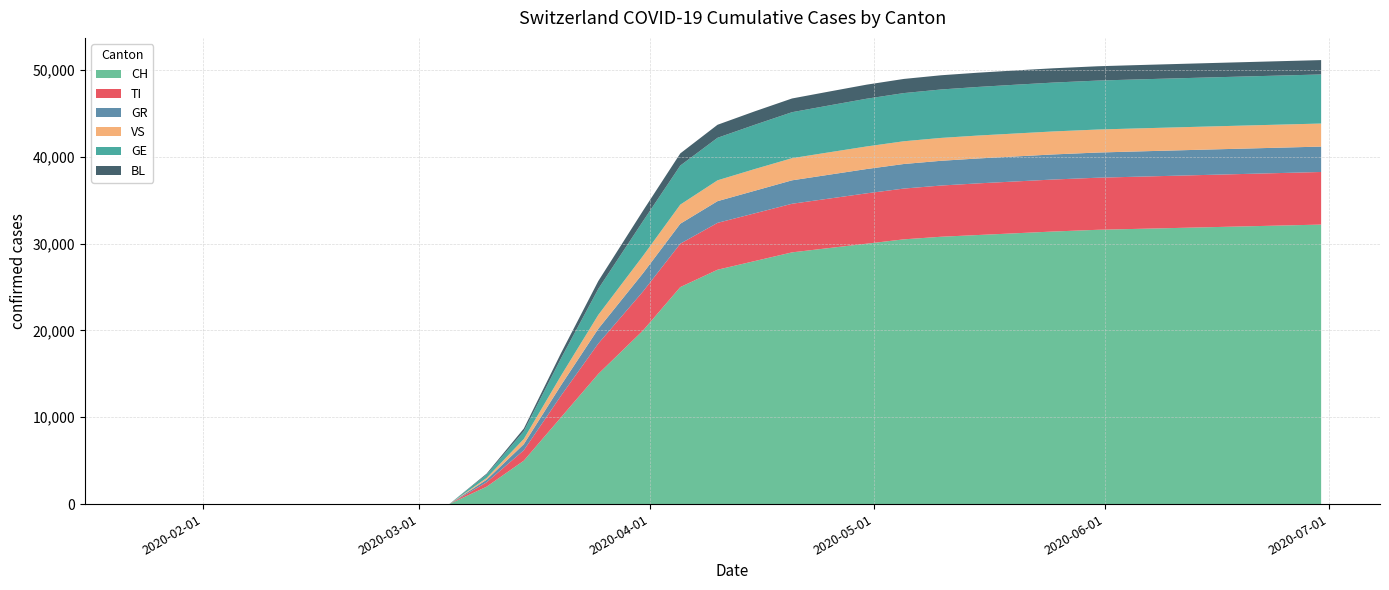

Rank the categories by GR value from highest to lowest.

2020-06-30, 2020-06-25, 2020-06-20, 2020-06-15, 2020-06-10, 2020-06-05, 2020-05-31, 2020-05-25, 2020-05-20, 2020-05-15, 2020-05-10, 2020-05-05, 2020-04-30, 2020-04-25, 2020-04-20, 2020-04-15, 2020-04-10, 2020-04-05, 2020-03-31, 2020-03-25, 2020-03-20, 2020-03-15, 2020-03-10, 2020-01-24, 2020-02-25, 2020-02-28, 2020-03-05